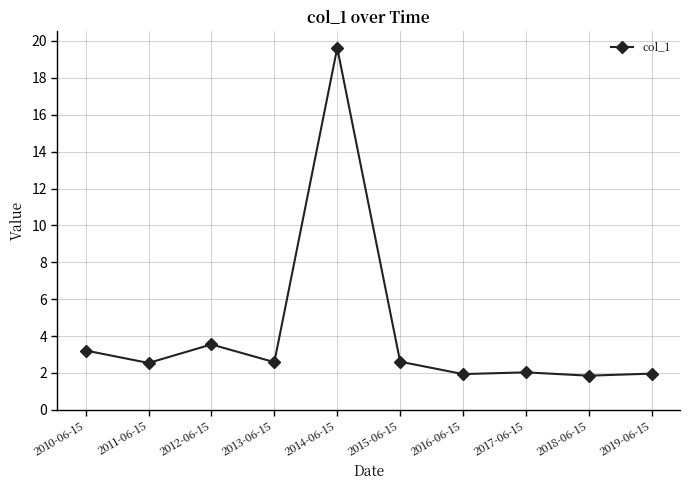

What is the sum of all values?

41.9